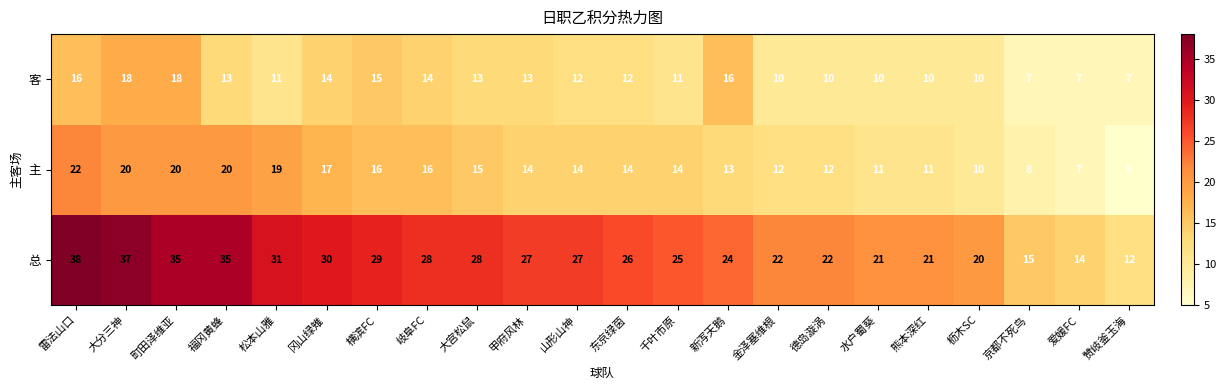

Which category has the lowest value across all series?

赞岐釜玉海